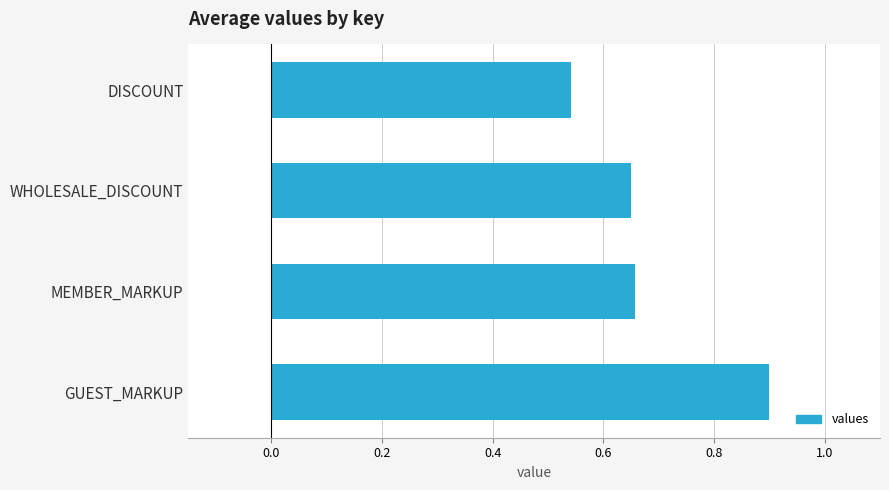

What is the label of the 2nd bar from the top?

WHOLESALE_DISCOUNT